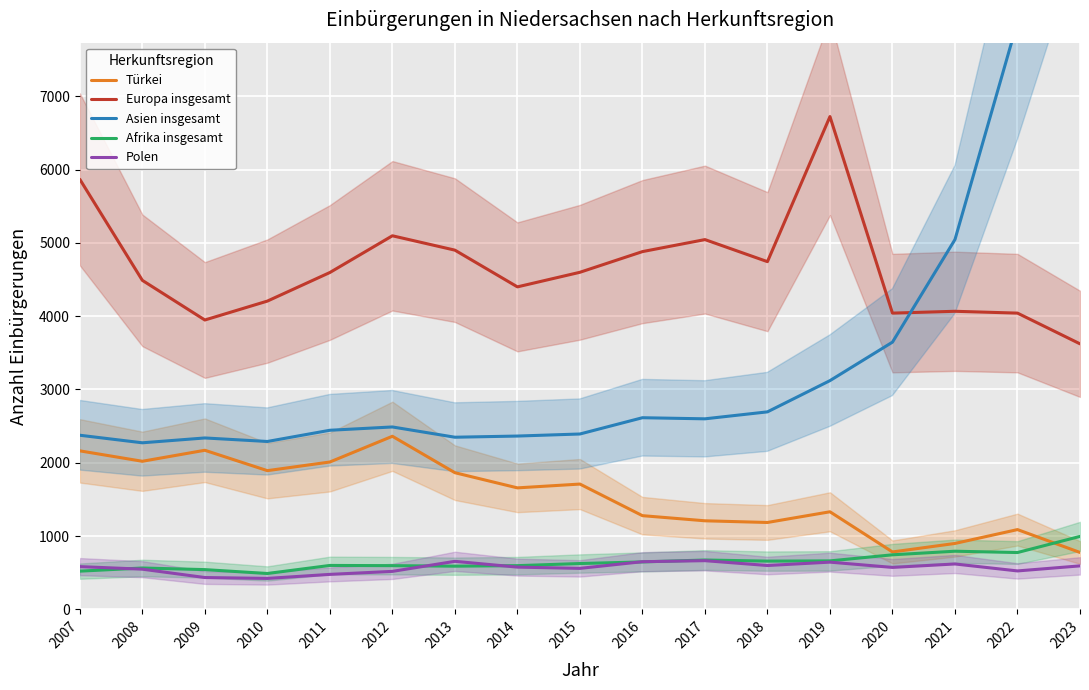

Is it true that Asien insgesamt equals 560 at 2016?

False